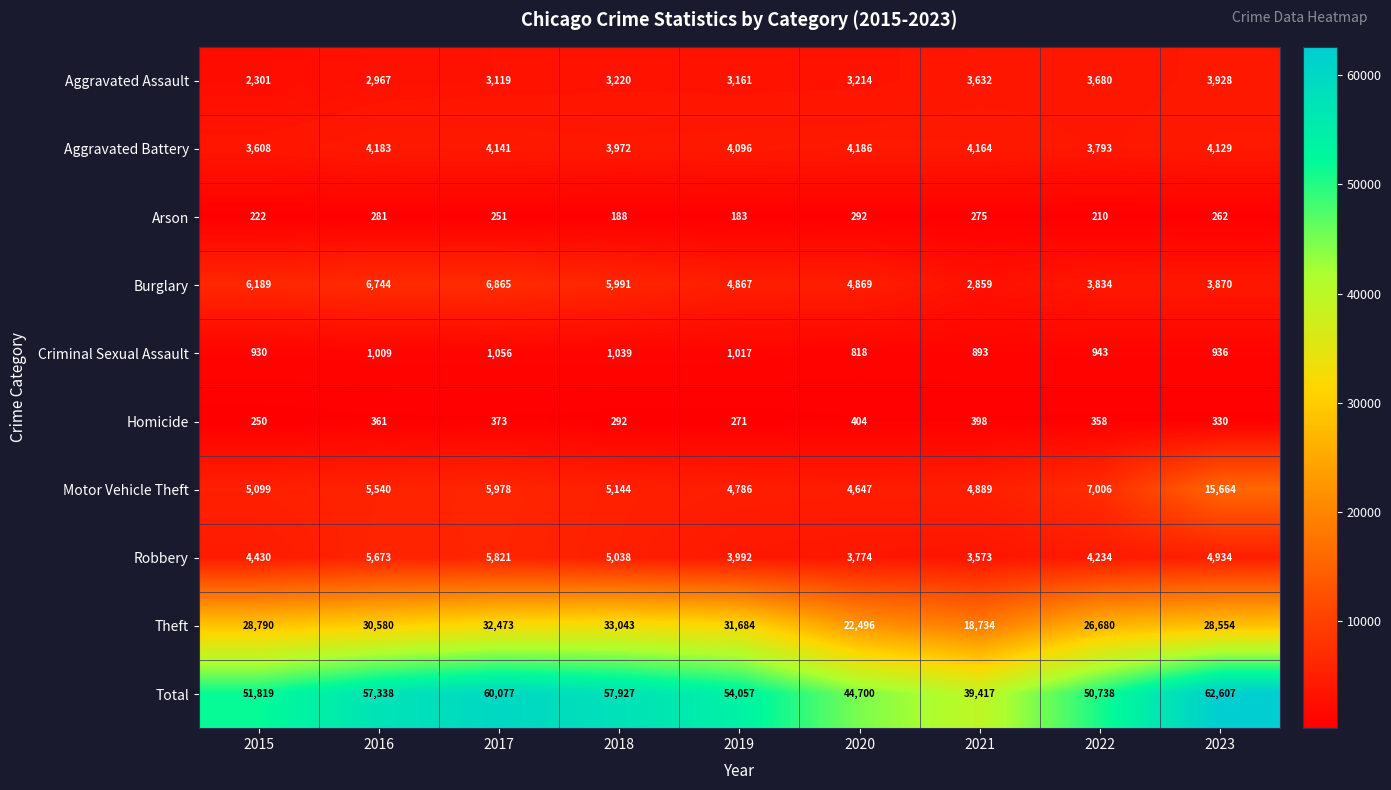

List the labels in order of Burglary value, smallest first.

2021, 2022, 2023, 2019, 2020, 2018, 2015, 2016, 2017